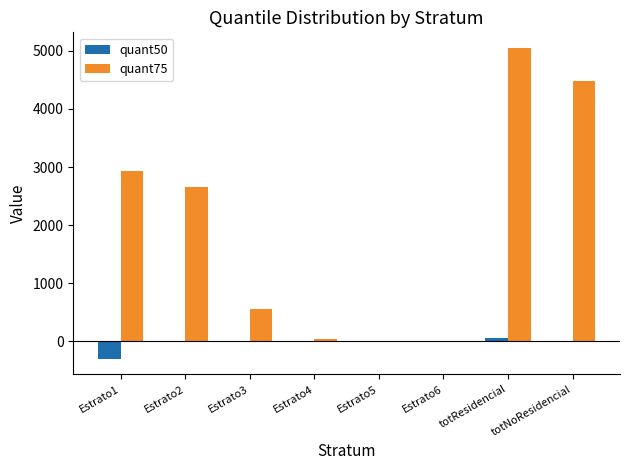

What is the sum of all quant75 values?

15722.9